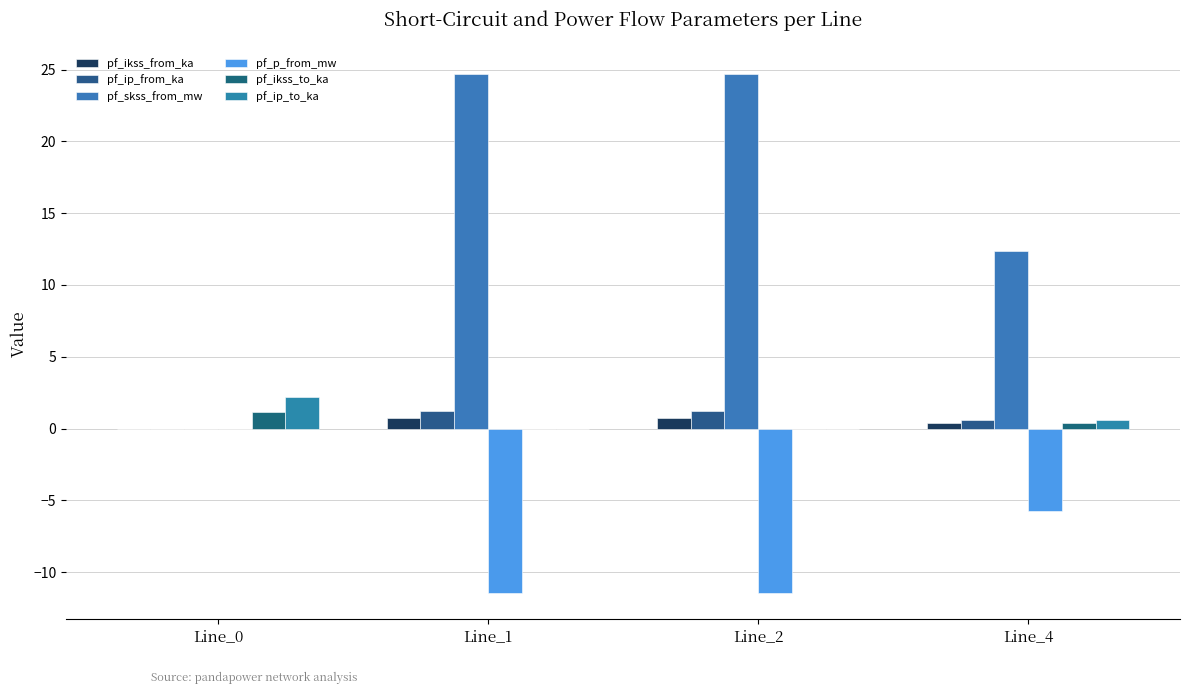

How many data points does each series have?

4